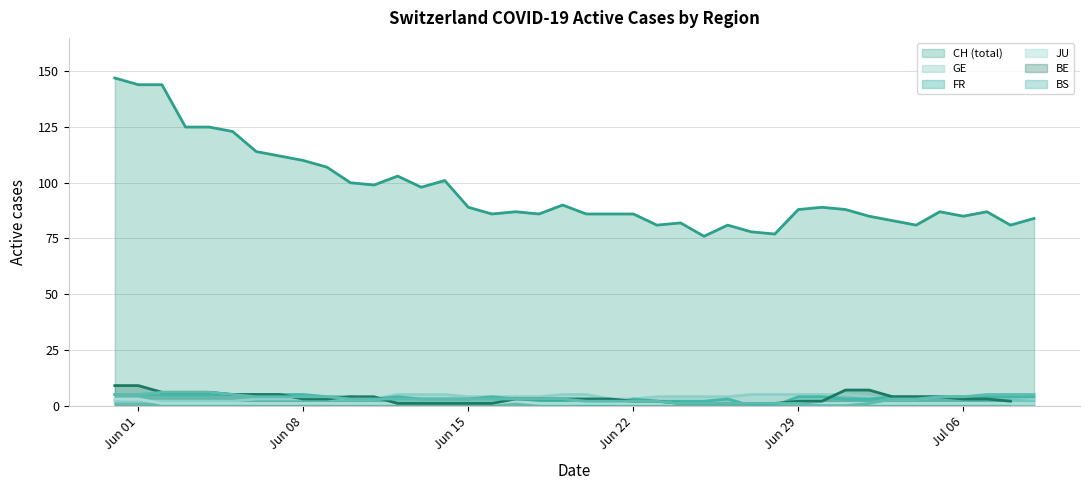

Which series has the widest spread of values?

CH